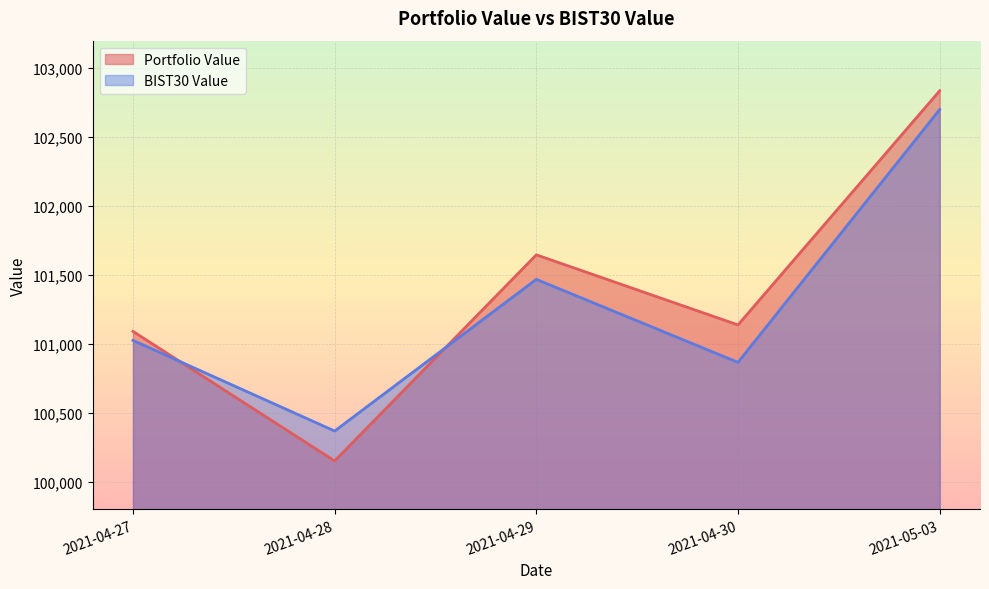

Rank the series by their maximum value, from highest to lowest.

Portfolio Value, BIST30 Value